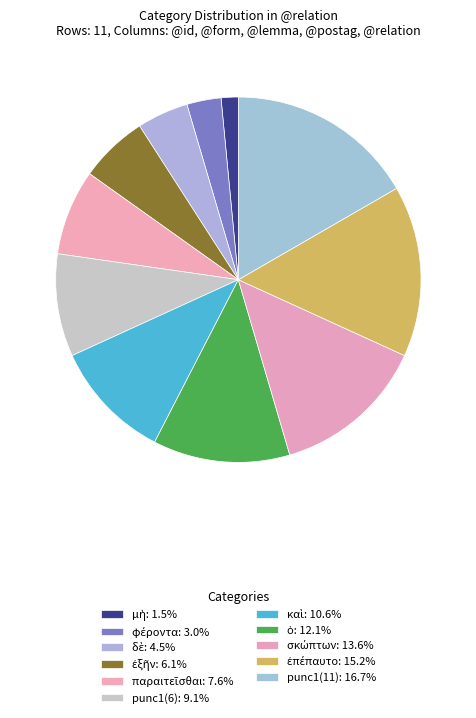

True or false: παραιτεῖσθαι accounts for 1% of the total.

False